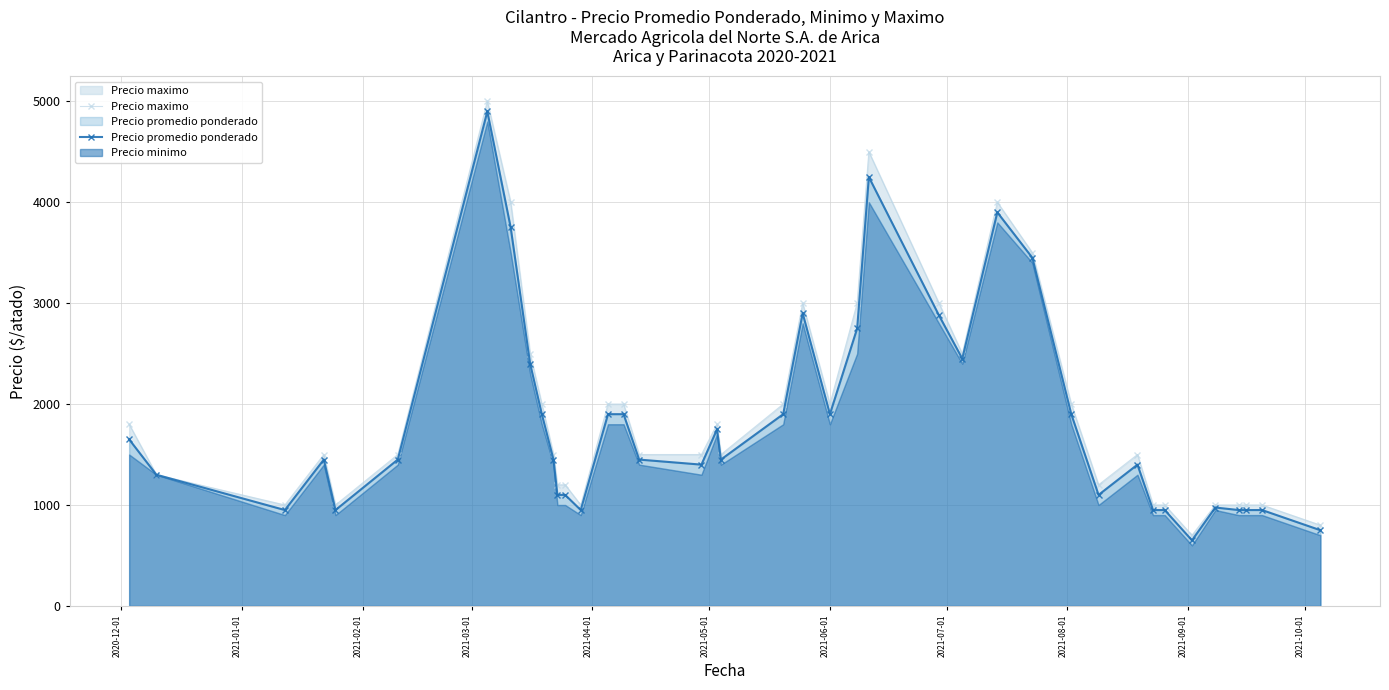

What is the highest value of the Precio maximo series?

5000